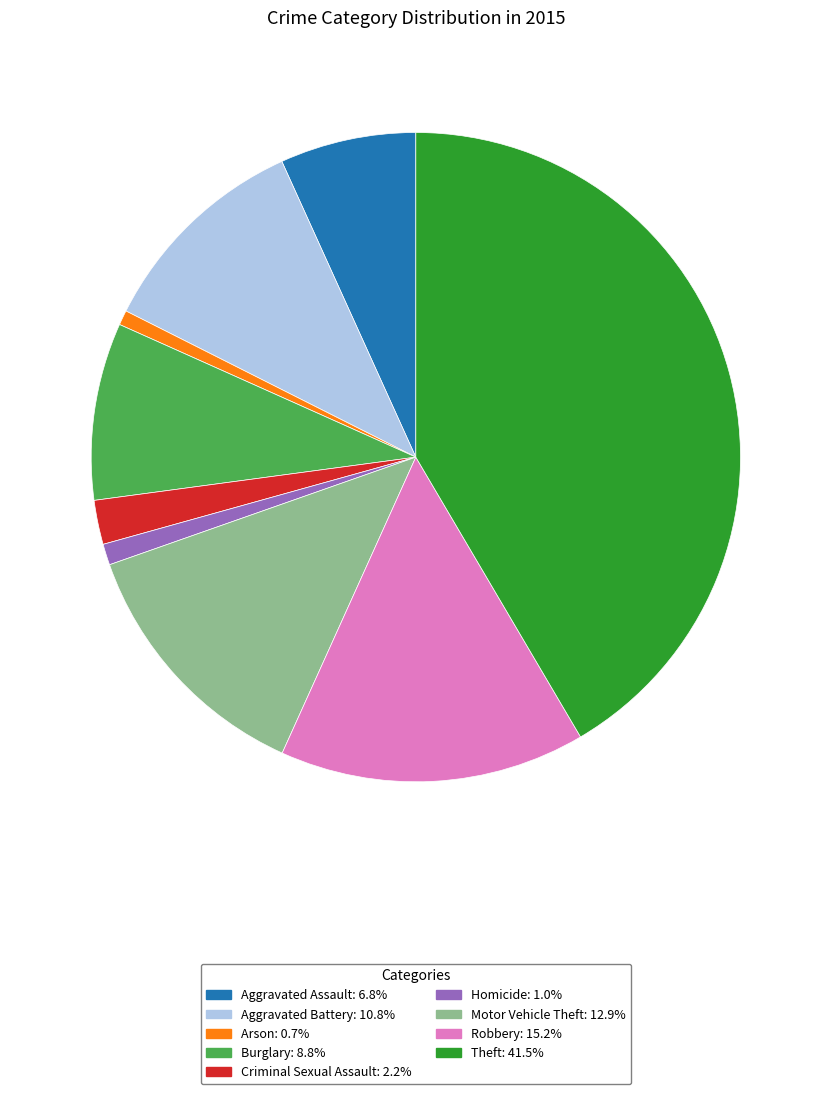

Is there a majority slice in this chart?

No